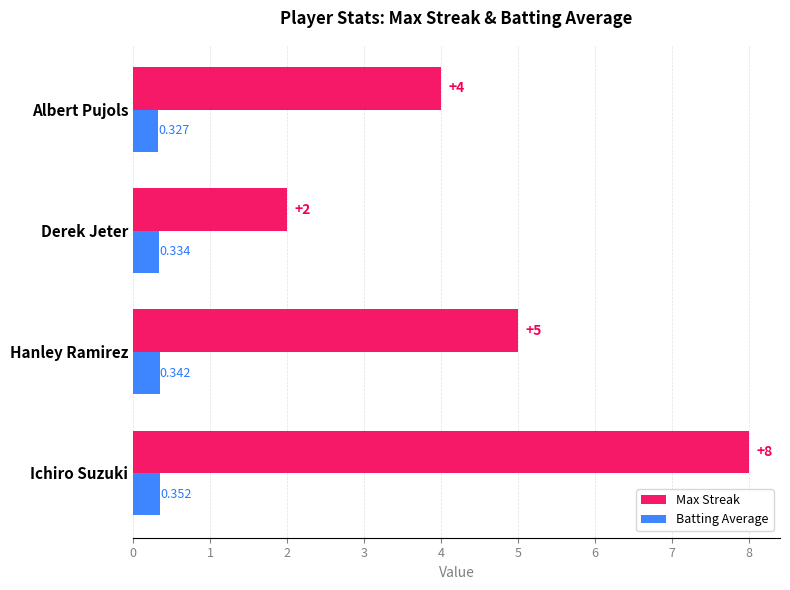

What is the difference between the maximum and minimum values in the Max Streak series?

6.0